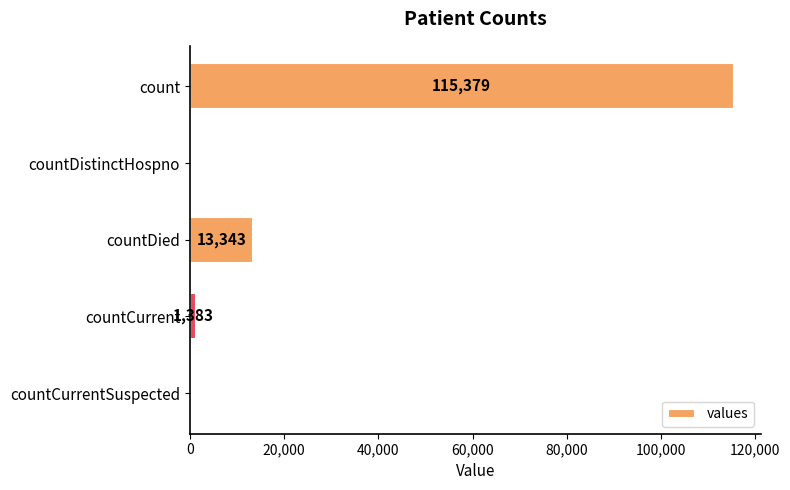

What is the maximum value shown in the chart?

115379